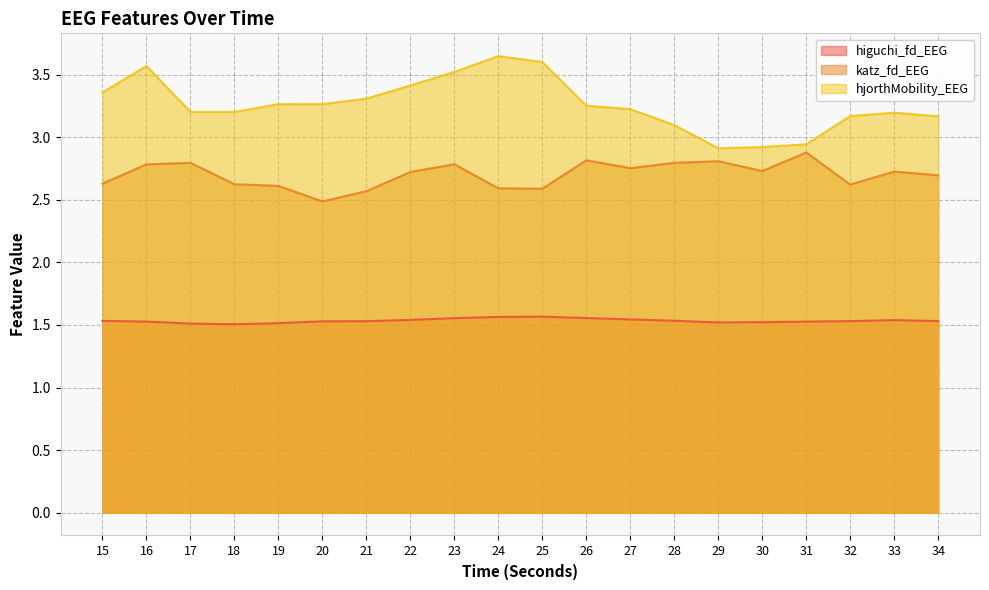

Between 24 and 28, which series saw the biggest shift?

hjorthMobility_EEG